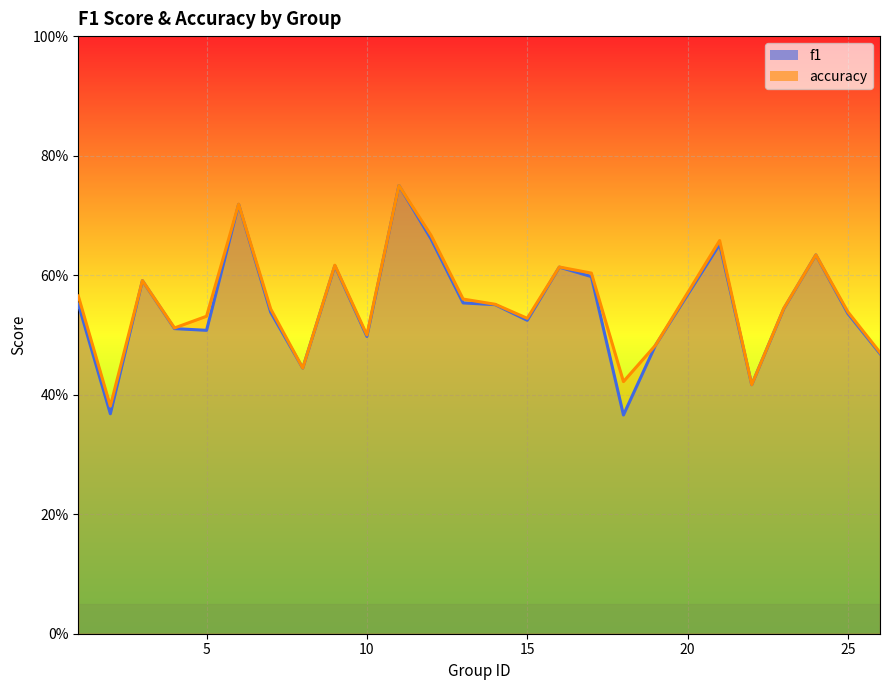

Rank the categories by f1 value from lowest to highest.

18, 2, 22, 8, 26, 19, 10, 5, 4, 15, 25, 7, 23, 14, 1, 13, 3, 17, 16, 9, 24, 21, 12, 6, 11